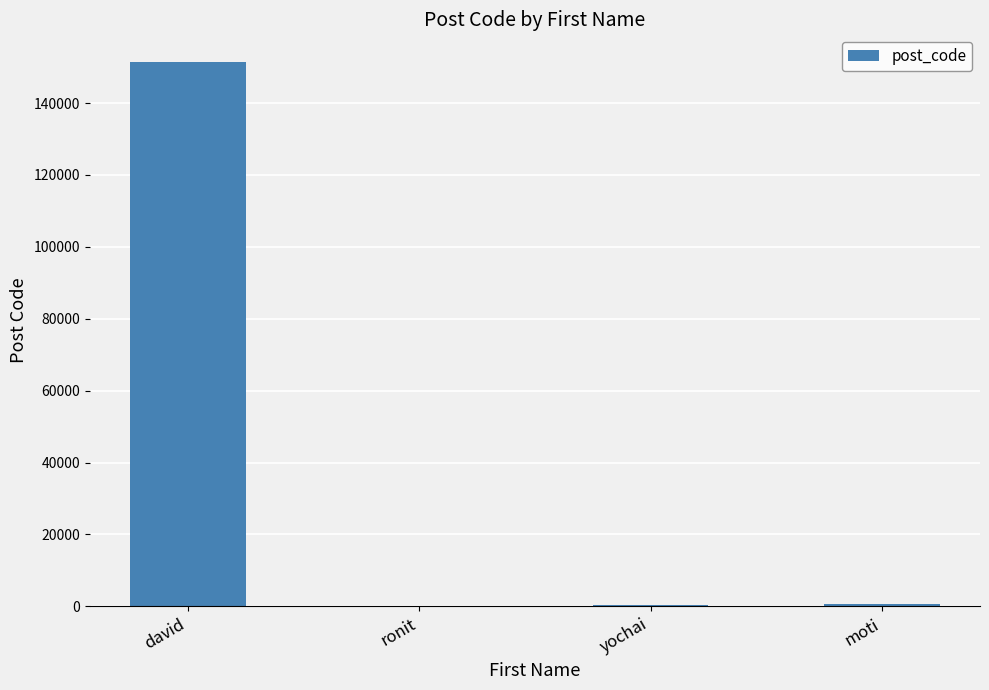

How many categories are shown in the chart?

4